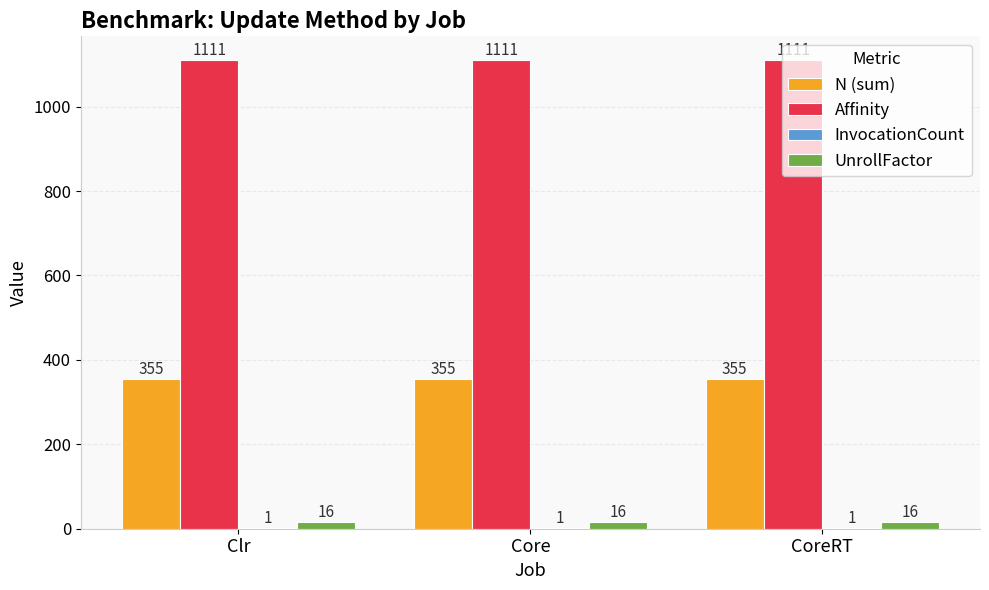

True or false: Affinity has a value of 1537 at Core.

False